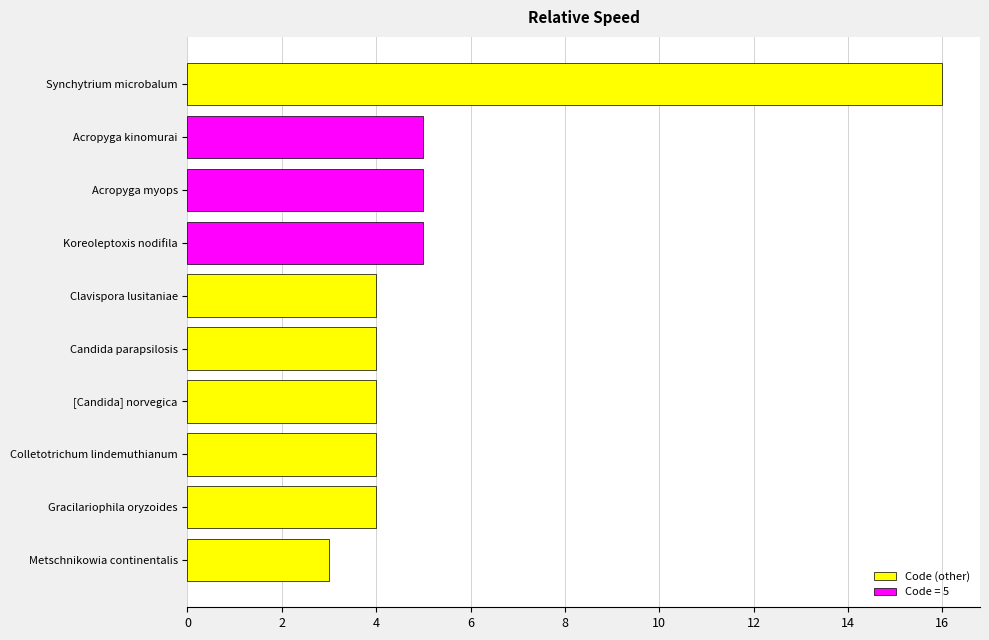

What is the average value?

5